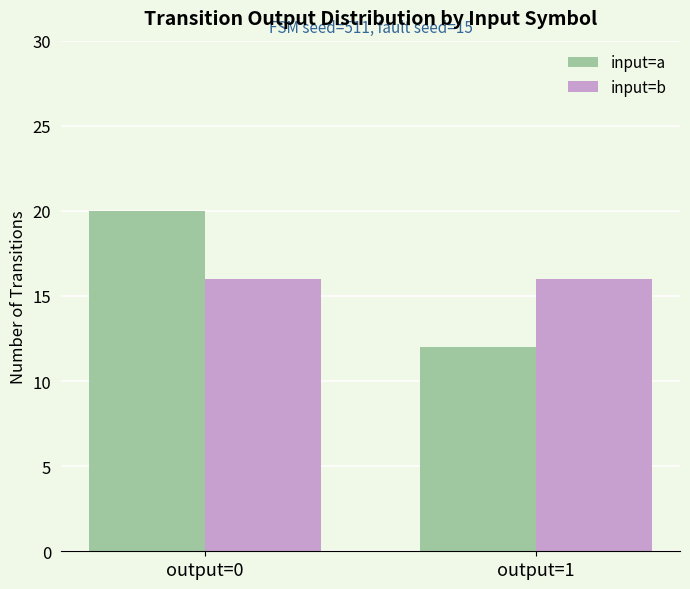

What is the sum of all input=b values?

32